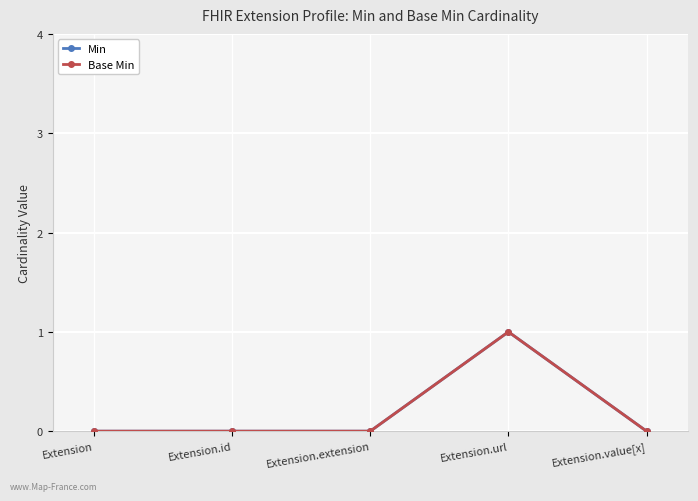

Is this an area chart (filled region under the line)?

No